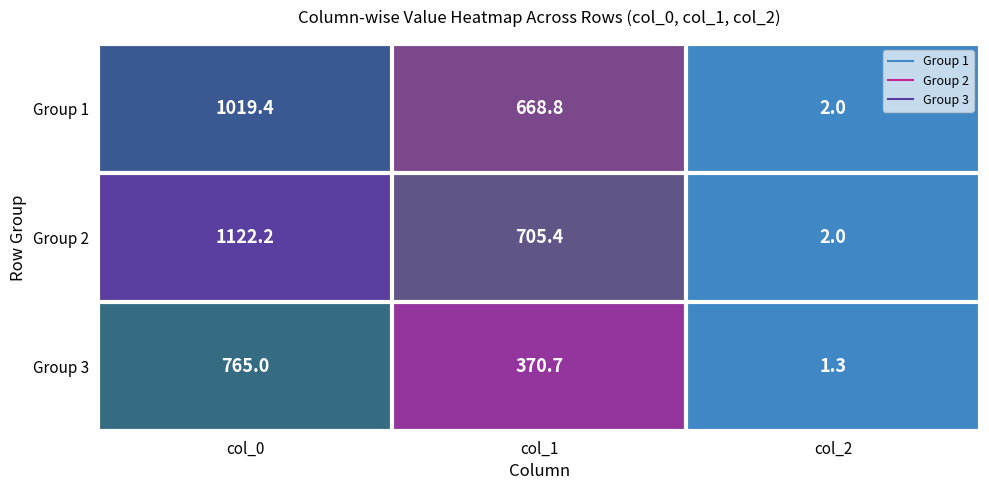

At which category is the sum across all series the highest?

col_0